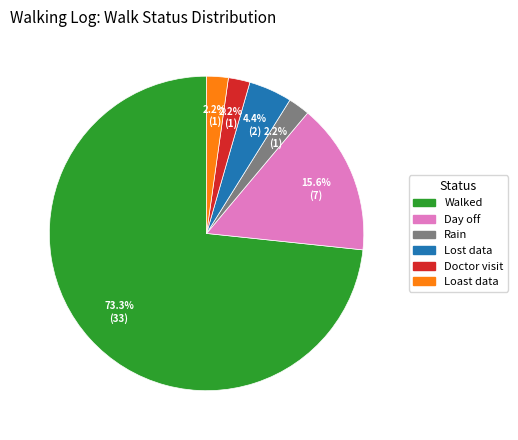

What is the largest slice in the pie chart?

Walked